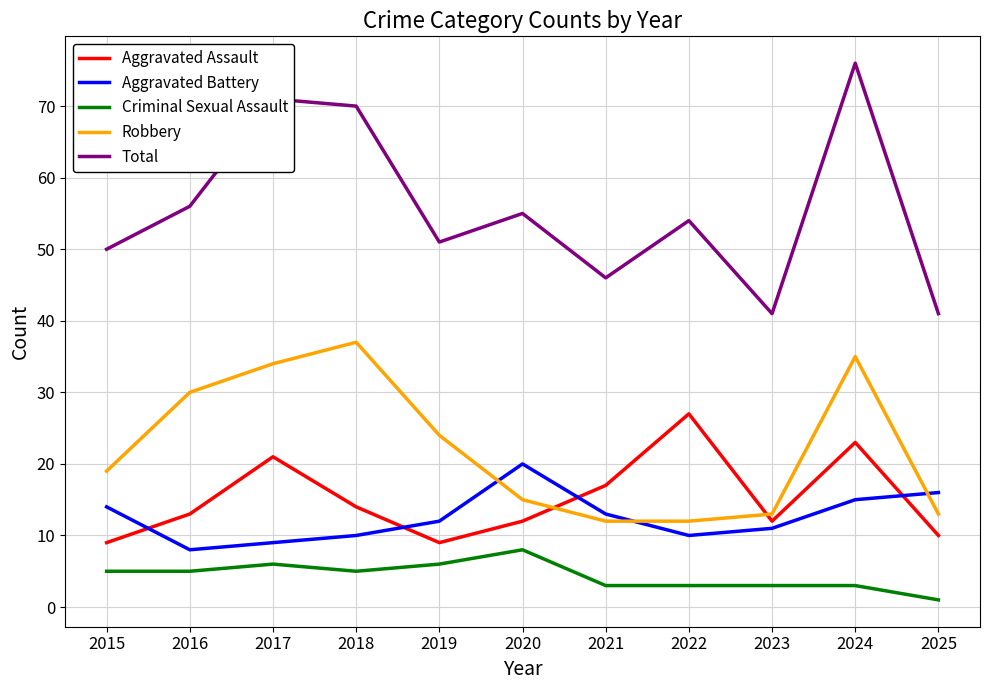

Which series has the largest total across all categories?

Total